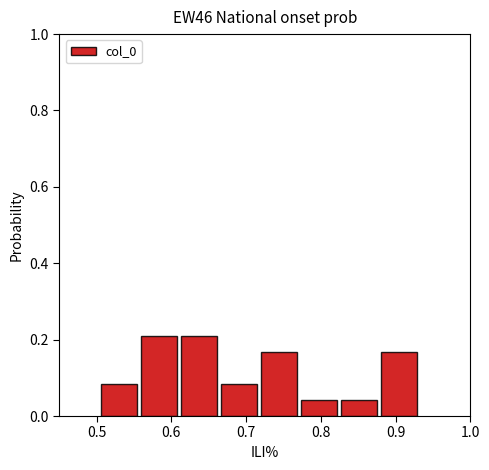

What is the height of the bar covering 0.72 to 0.77 on the x-axis? Neither the bar edges nor the heights are printed on the chart, so give them approximately, as read against the axes.

0.16